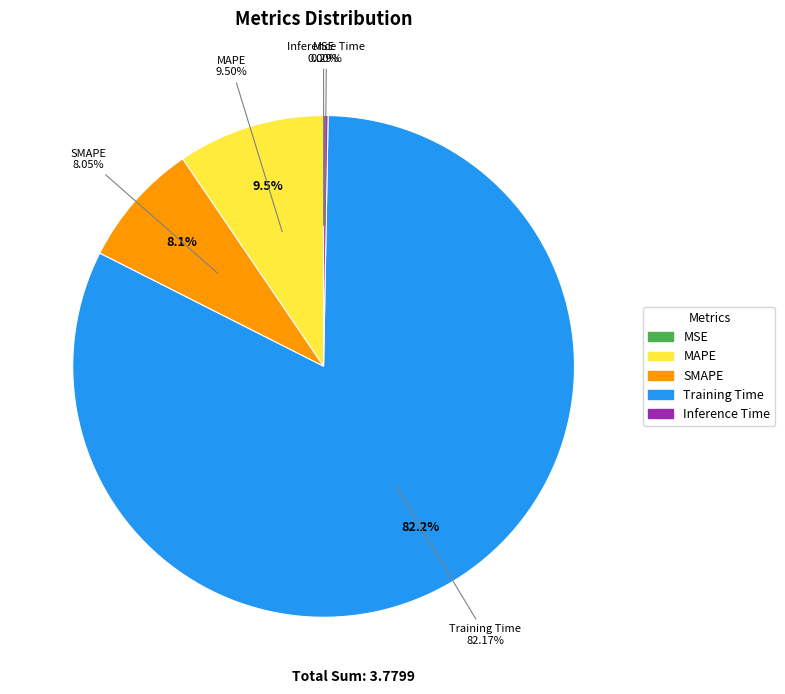

What percentage is the SMAPE slice, to the nearest percent?

8%